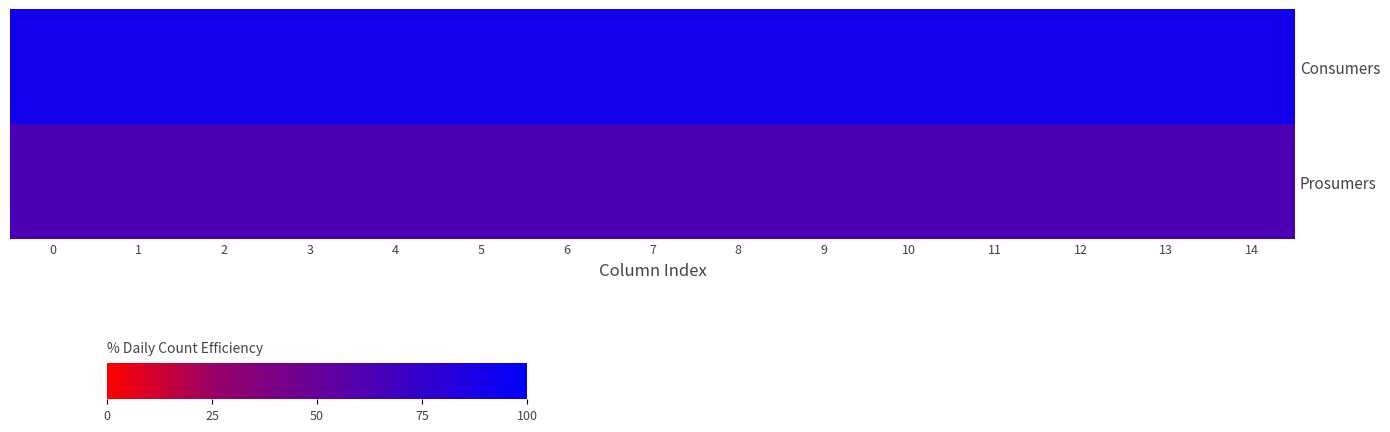

Reading left to right, transcribe all the data shown in this chart.

Consumers: 0=90.7	1=90.7	2=90.7	3=90.7	4=90.7	5=90.7	6=90.7	7=90.7	8=90.7	9=90.7	10=90.7	11=90.7	12=90.7	13=90.7	14=90.7
Prosumers: 0=62.9	1=62.9	2=62.9	3=62.9	4=62.9	5=62.9	6=62.9	7=62.9	8=62.9	9=62.9	10=62.9	11=62.9	12=62.9	13=62.9	14=62.9